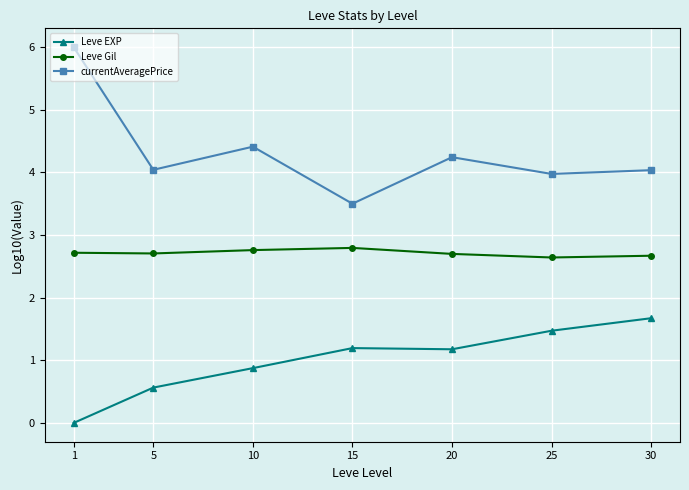

Reading left to right, what are all the values shown in this chart?

Leve EXP: 0.0	0.6	0.9	1.2	1.2	1.5	1.7
Leve Gil: 2.7	2.7	2.8	2.8	2.7	2.6	2.7
currentAveragePrice: 6.0	4.0	4.4	3.5	4.2	4.0	4.0